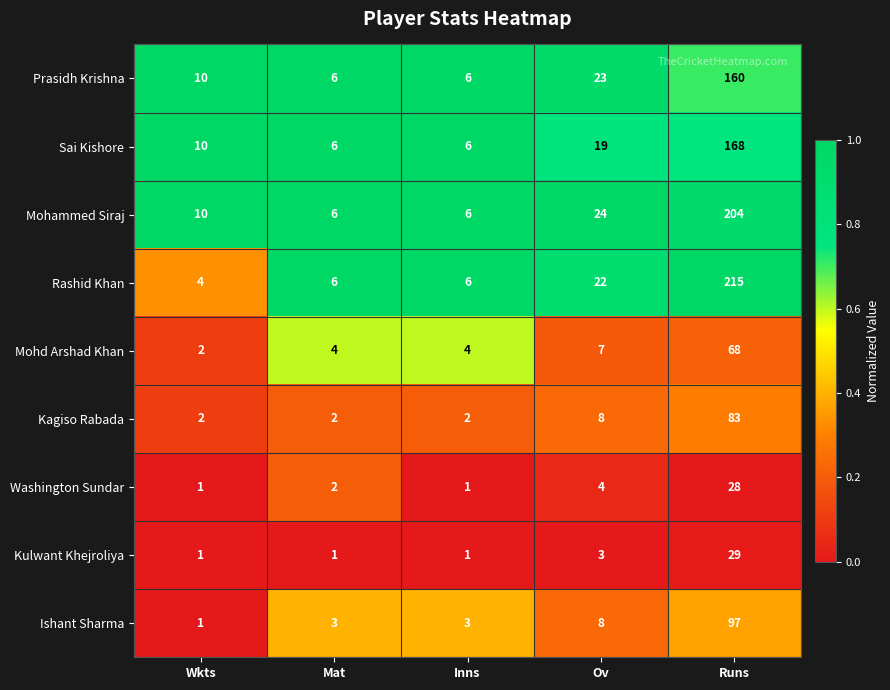

Which category has the highest value in the Prasidh Krishna series?

Runs